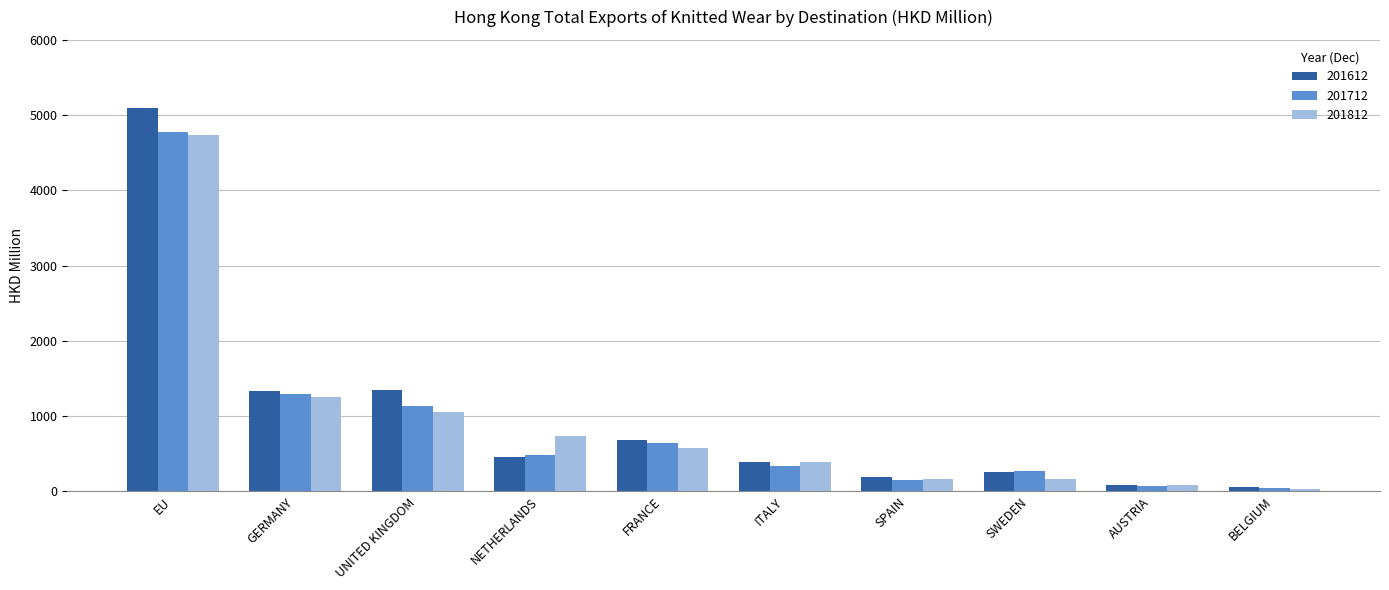

At which label is 201712 closest to 2412?

GERMANY